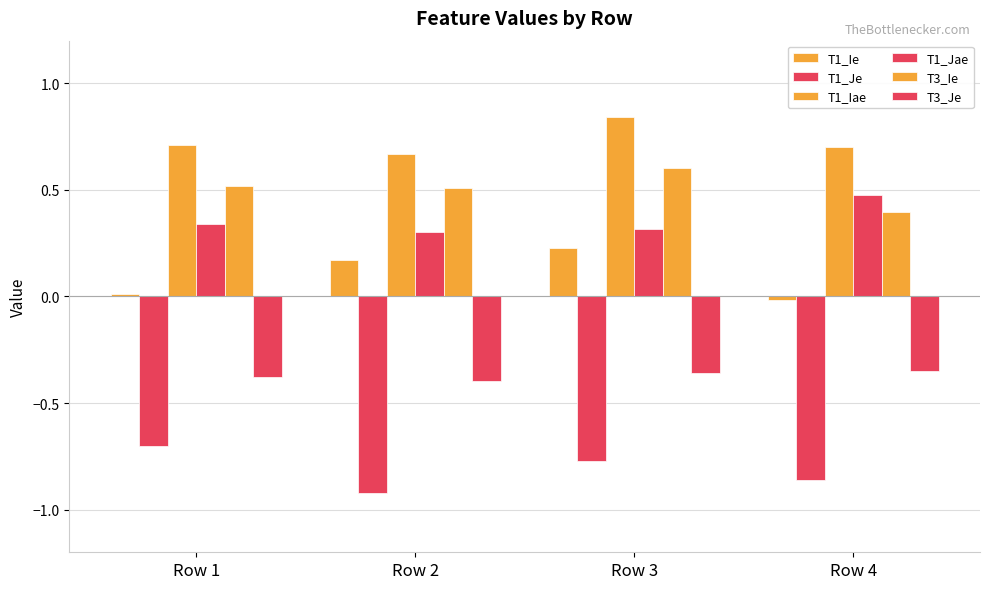

At which category is the sum across all series the highest?

Row 3